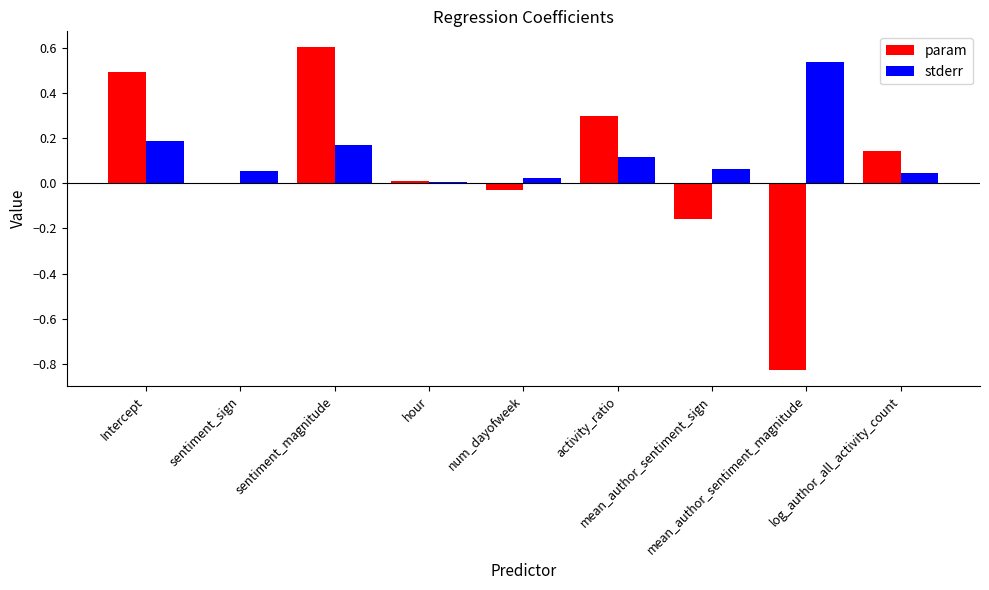

What is the highest value of the param series?

0.6